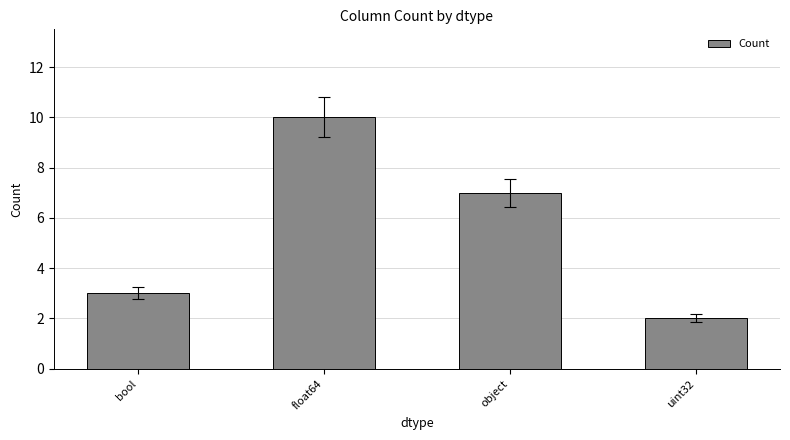

What position from the left is object?

3